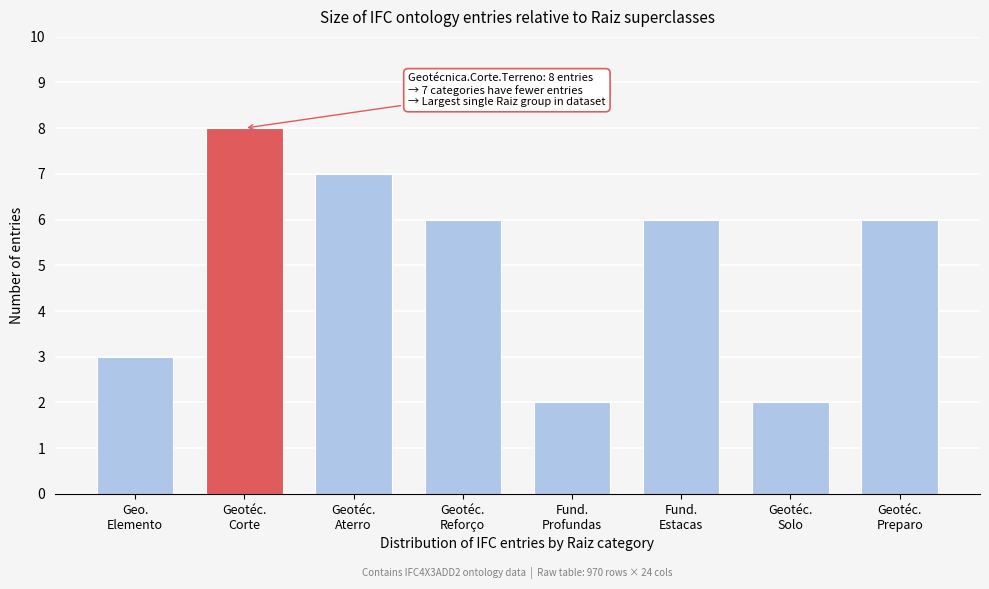

Reading left to right, transcribe all the data shown in this chart.

3	8	7	6	2	6	2	6